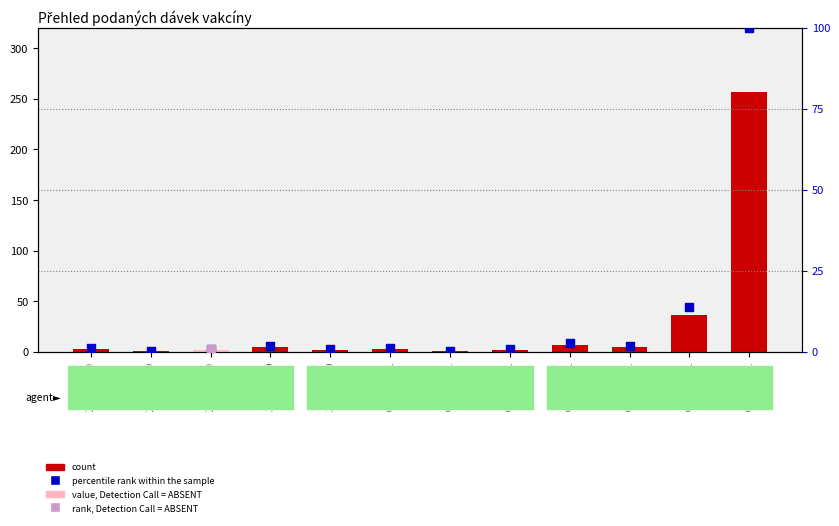

At which category is the sum across all series the highest?

07.01.2021